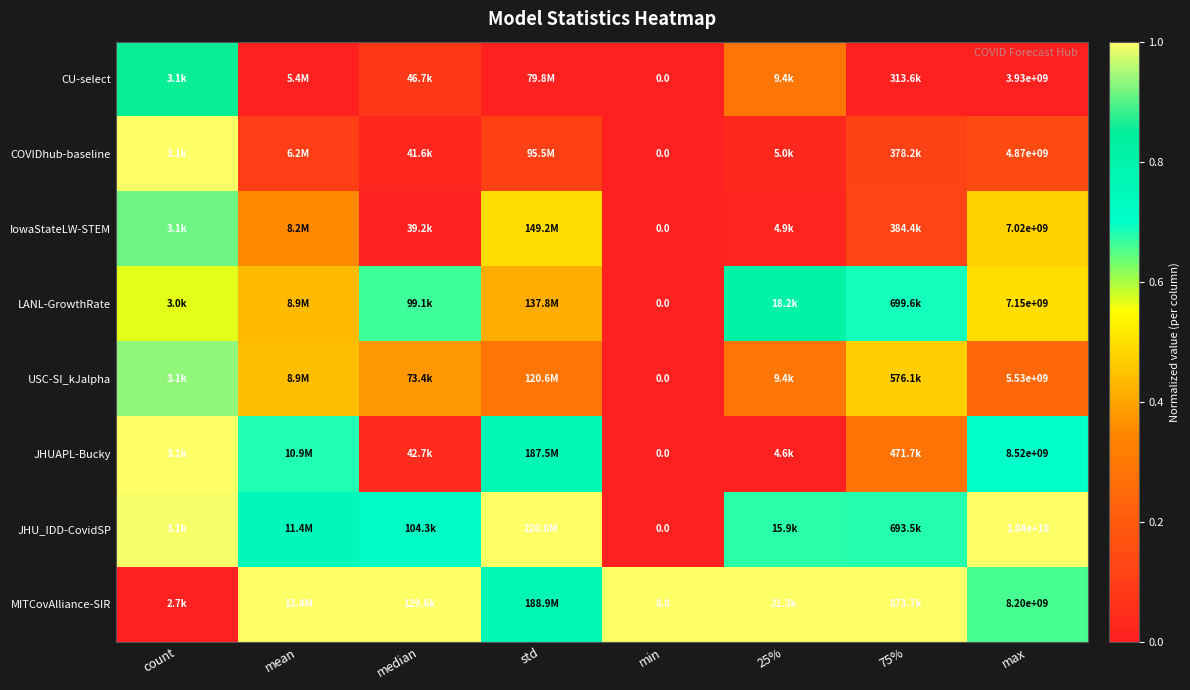

What is the total value across all series at mean?

3.8